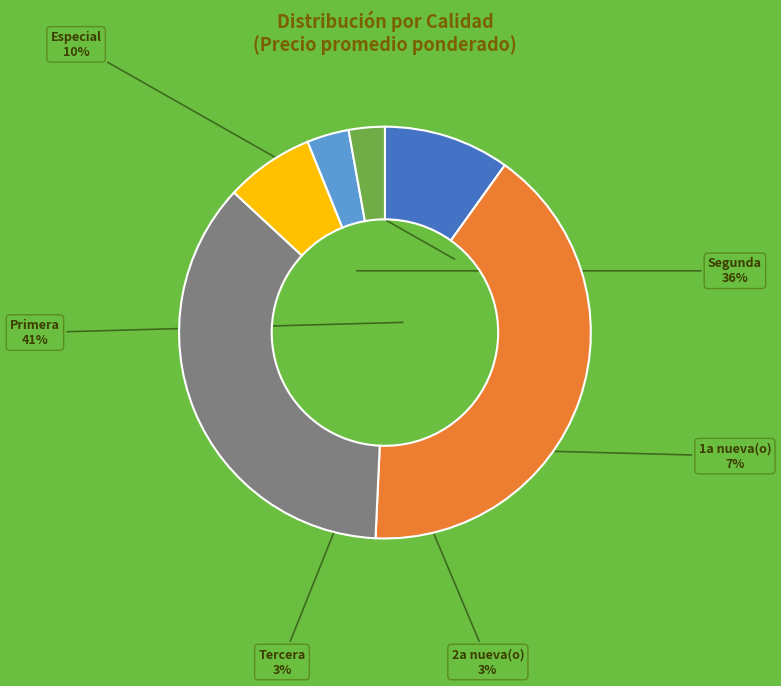

The Segunda slice represents 19% of the pie. True or false?

False